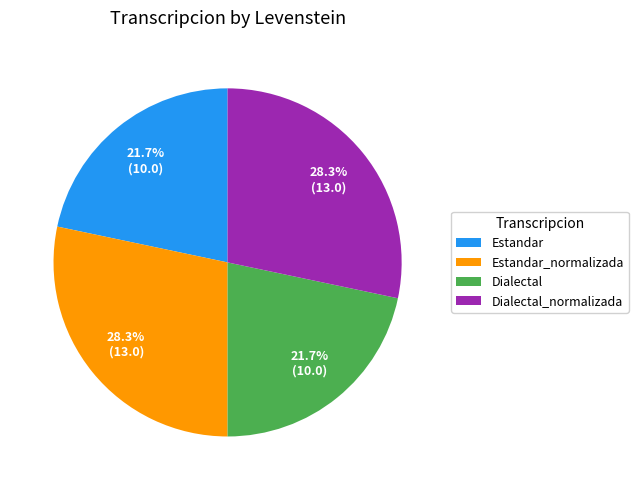

What is the ratio of the value at Dialectal to the value at Estandar_normalizada?

0.8